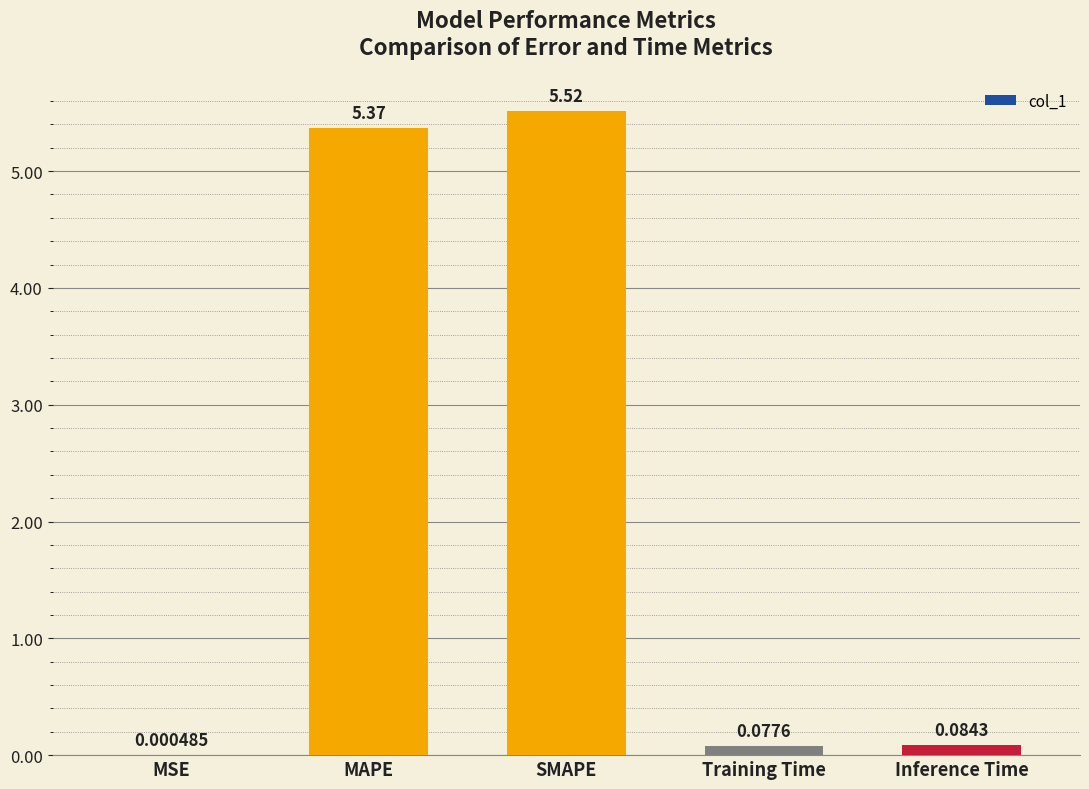

Which label corresponds to the largest value in the chart?

SMAPE